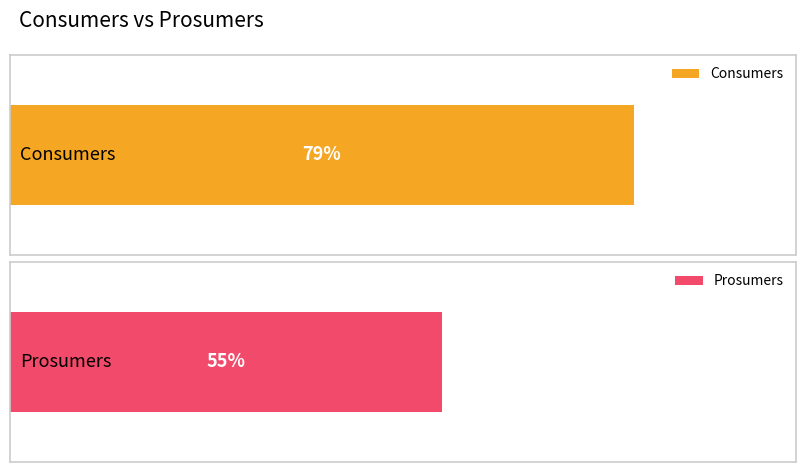

Between 5 and 0, which is larger?

5